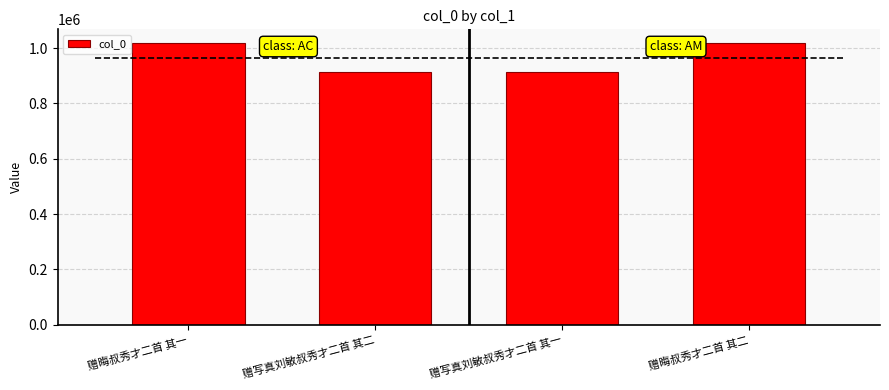

How many values are below 1016645?

2